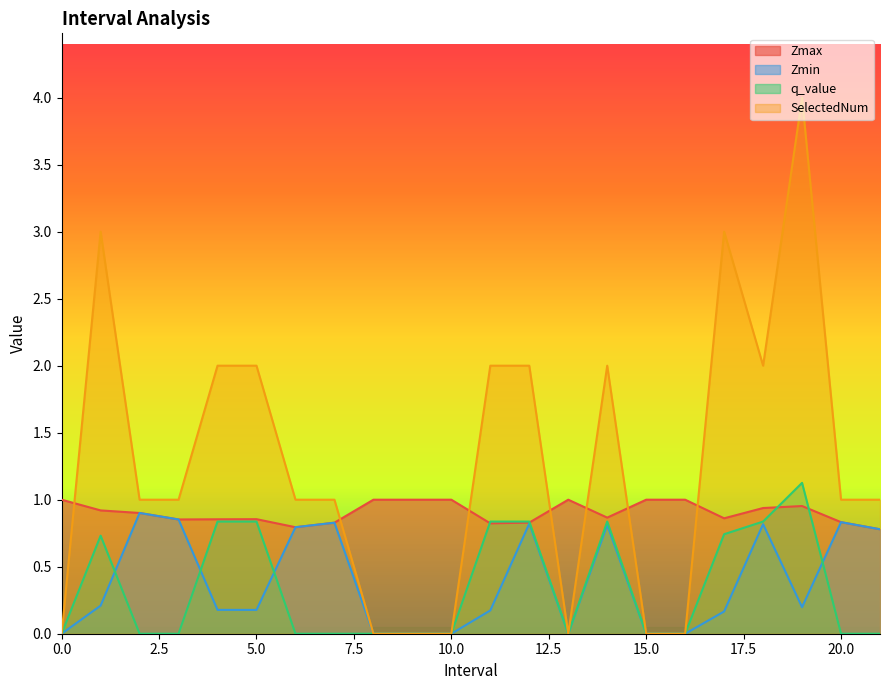

What is the sum of the SelectedNum values at 4.0 and 7.0?

3.0